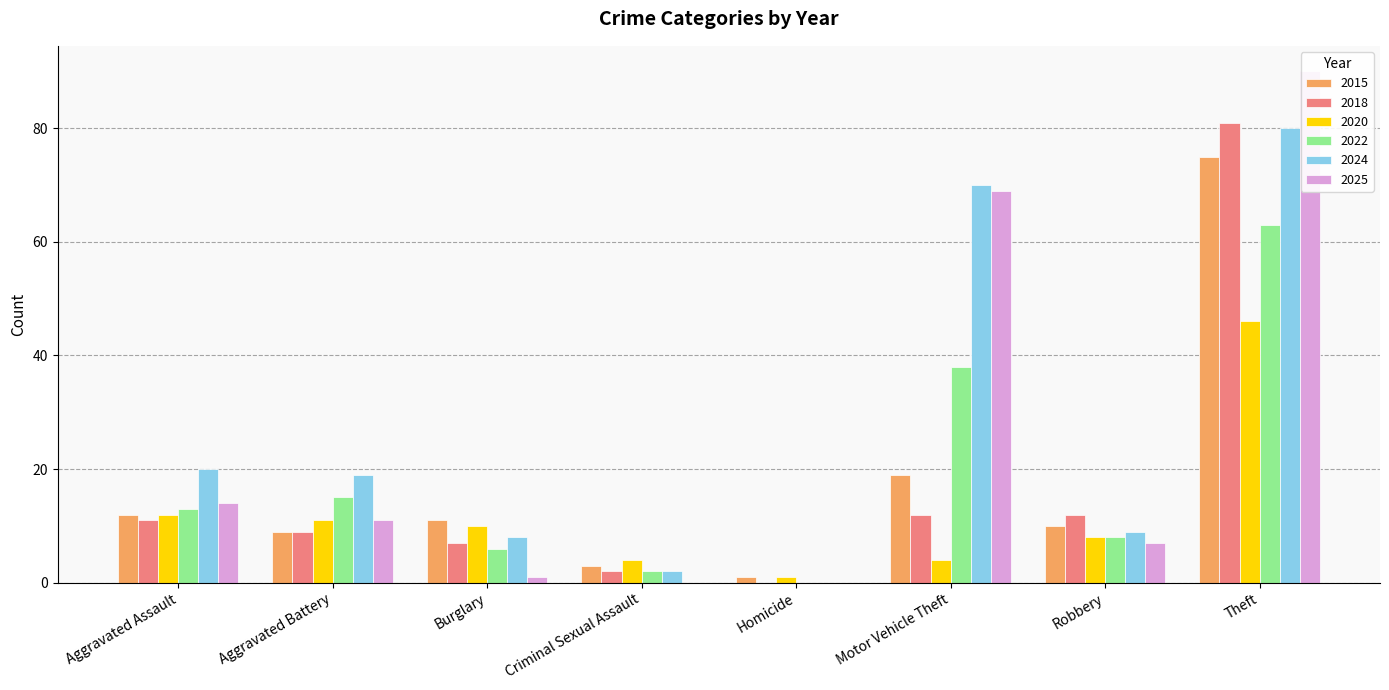

At Motor Vehicle Theft, list the series in order from smallest to largest.

2020, 2018, 2015, 2022, 2025, 2024